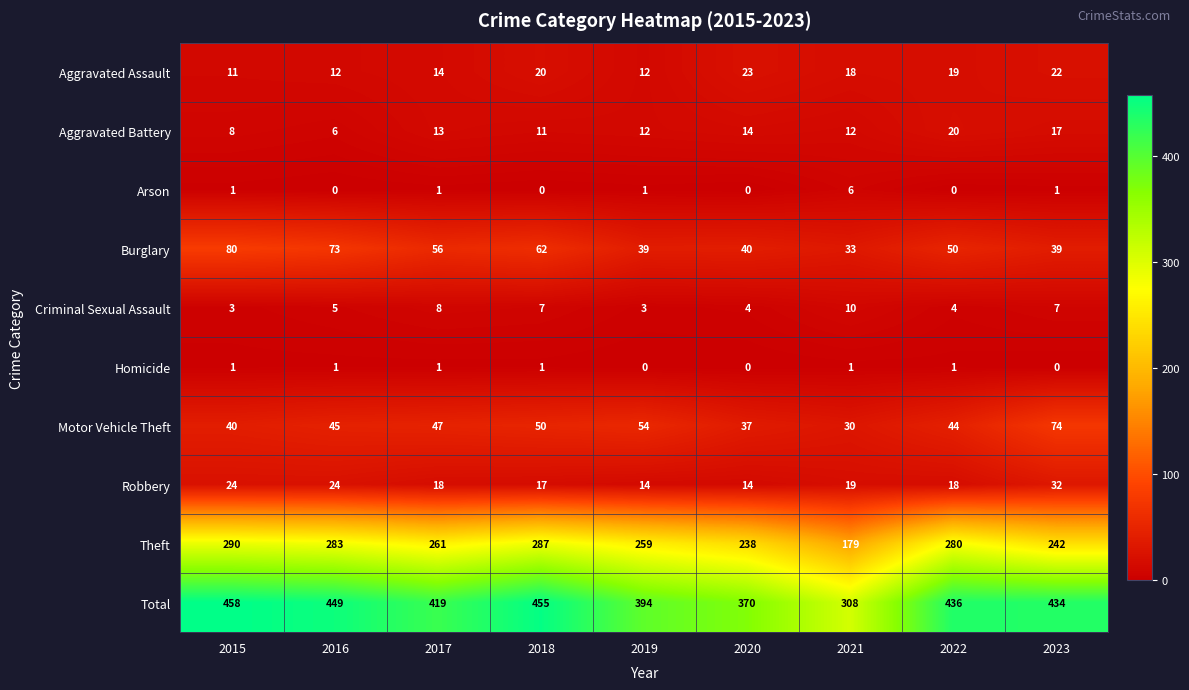

Which category has the highest value across all series?

2015